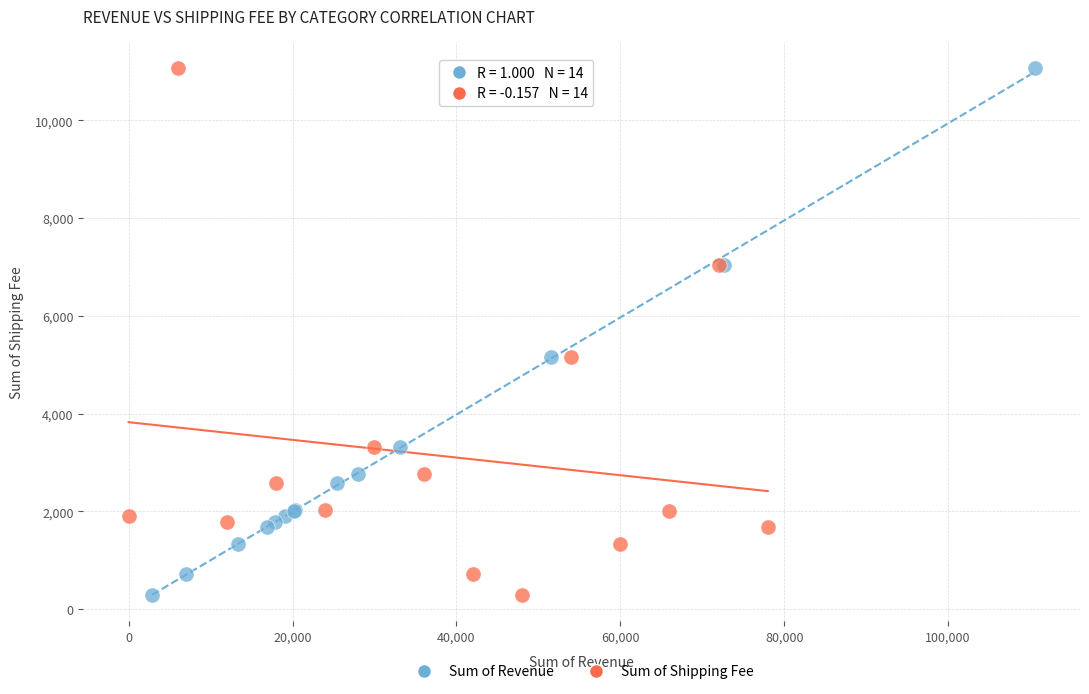

What are all the series names shown in the legend?

Sum of Revenue, Sum of Shipping Fee